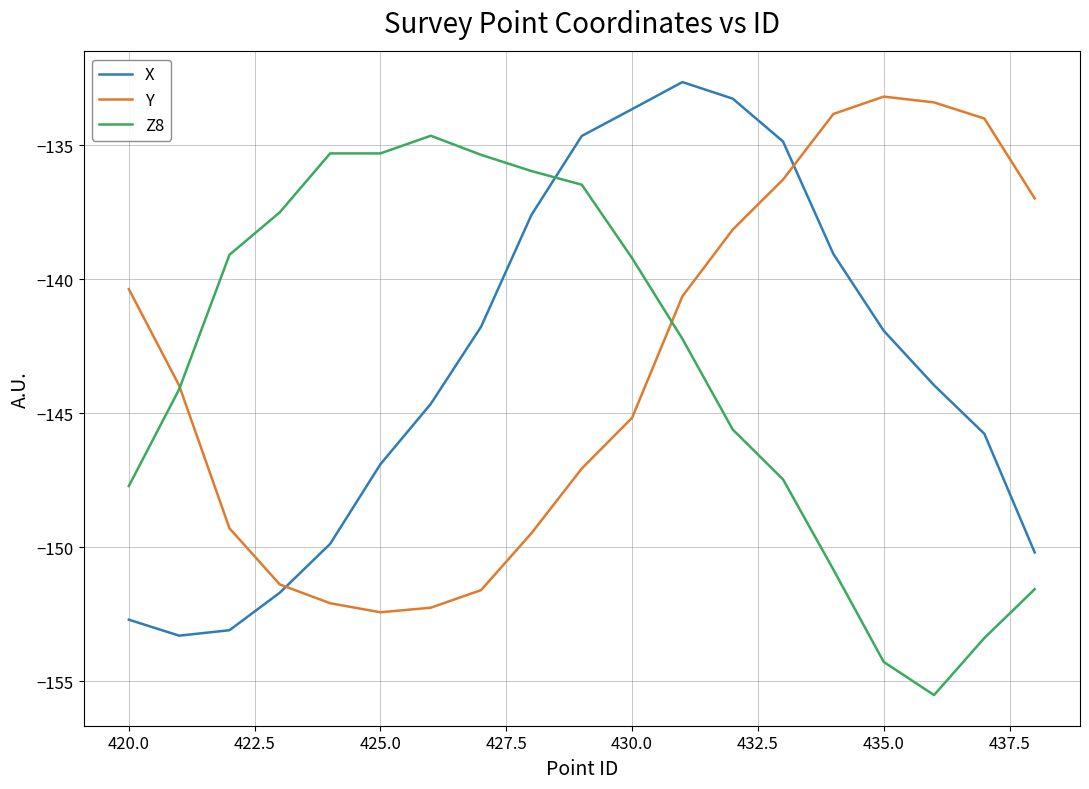

After their last crossing, which series has the higher values: X or Z8?

X